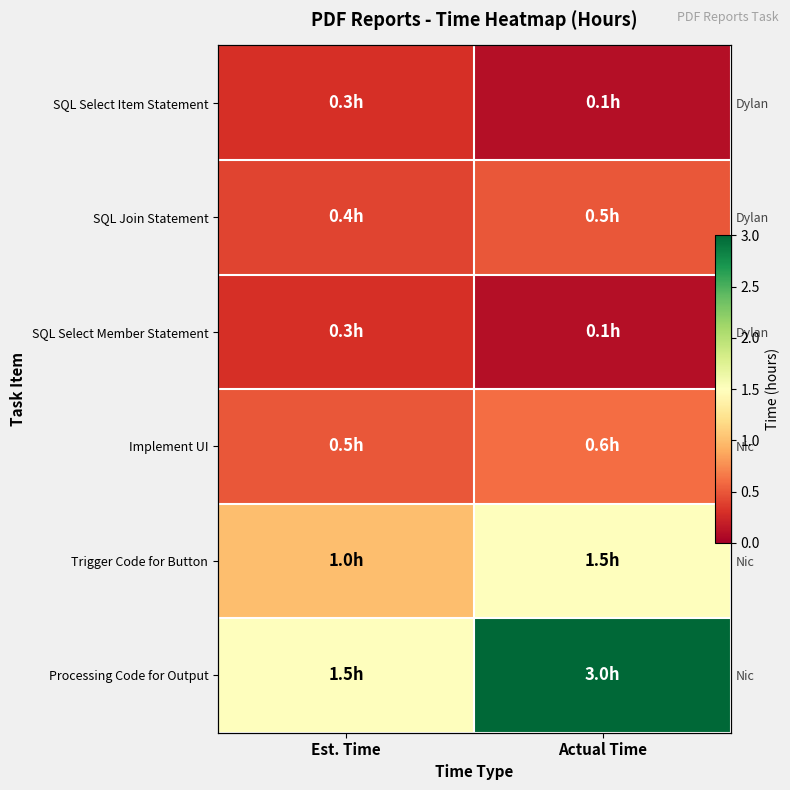

Is it true that SQL Select Item Statement equals 0.3 at Est. Time?

True